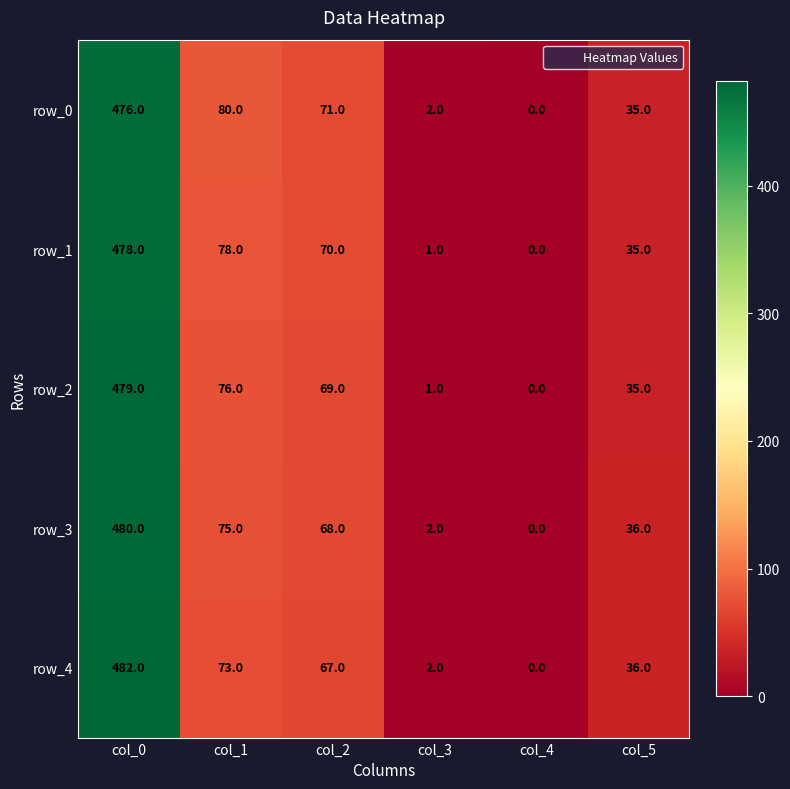

True or false: row_1 has a value of 0 at col_4.

True